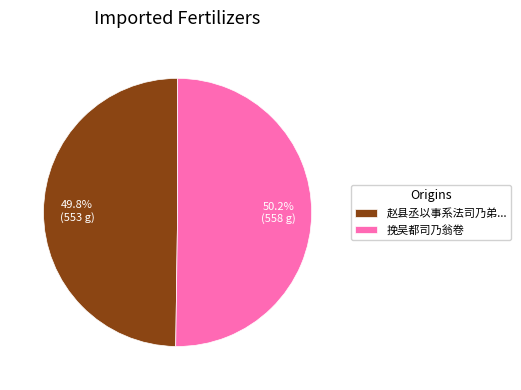

What is the total percentage of 挽吴都司乃翁卷 and 赵县丞以事系法司乃弟...?

100.0%